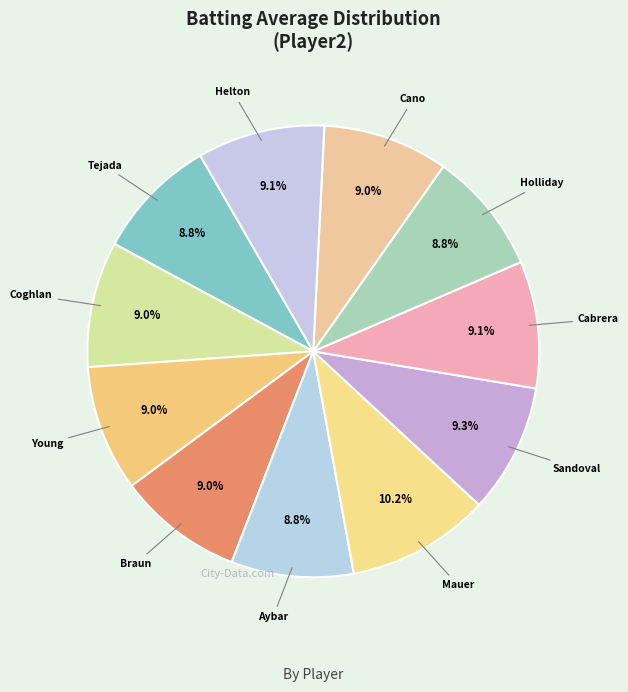

Rank the categories by value from lowest to highest.

Erick Aybar, Miguel Tejada, Matt Holliday, Ryan Braun, Robinson Cano, Chris Coghlan, Michael Young, Miguel Cabrera, Todd Helton, Pablo Sandoval, Joe Mauer